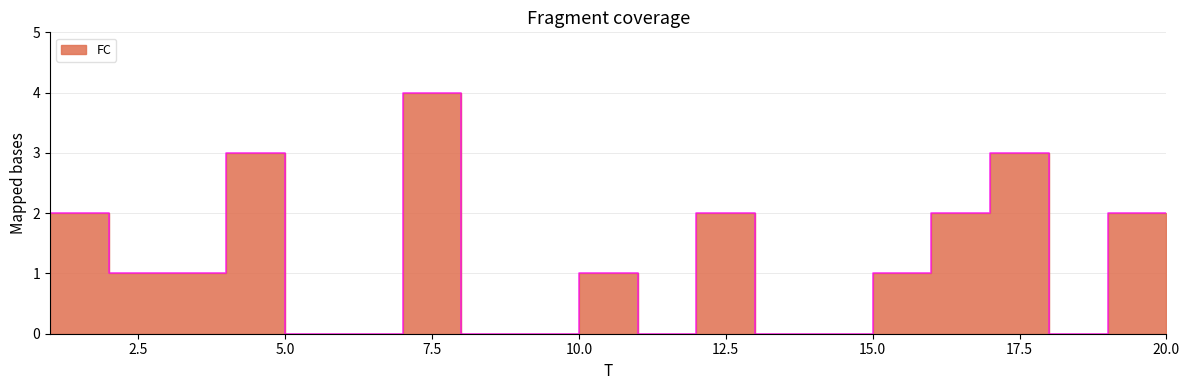

Reading left to right, list all the values displayed in this chart.

2	1	1	3	0	0	4	0	0	1	0	2	0	0	1	2	3	0	2	2